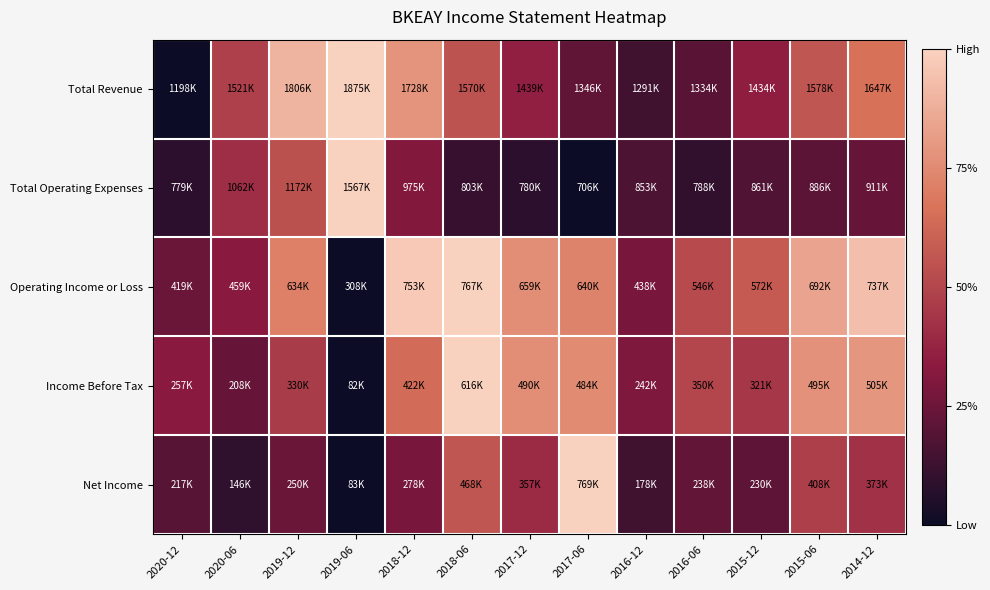

At 2019-12, list the series in order from smallest to largest.

Net Income, Income Before Tax, Total Operating Expenses, Operating Income or Loss, Total Revenue